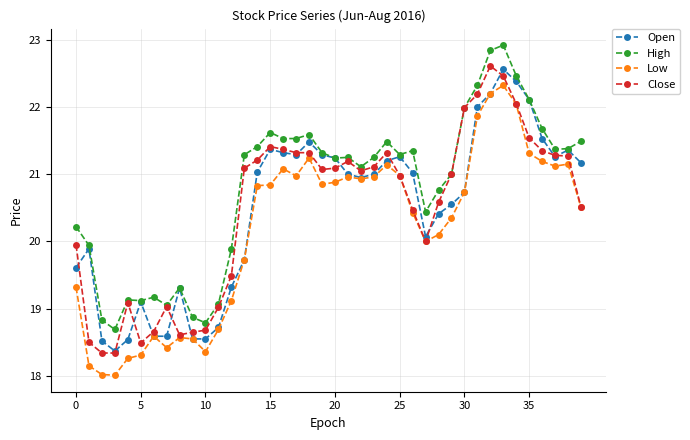

True or false: Close has more than 0 interior local peaks.

True